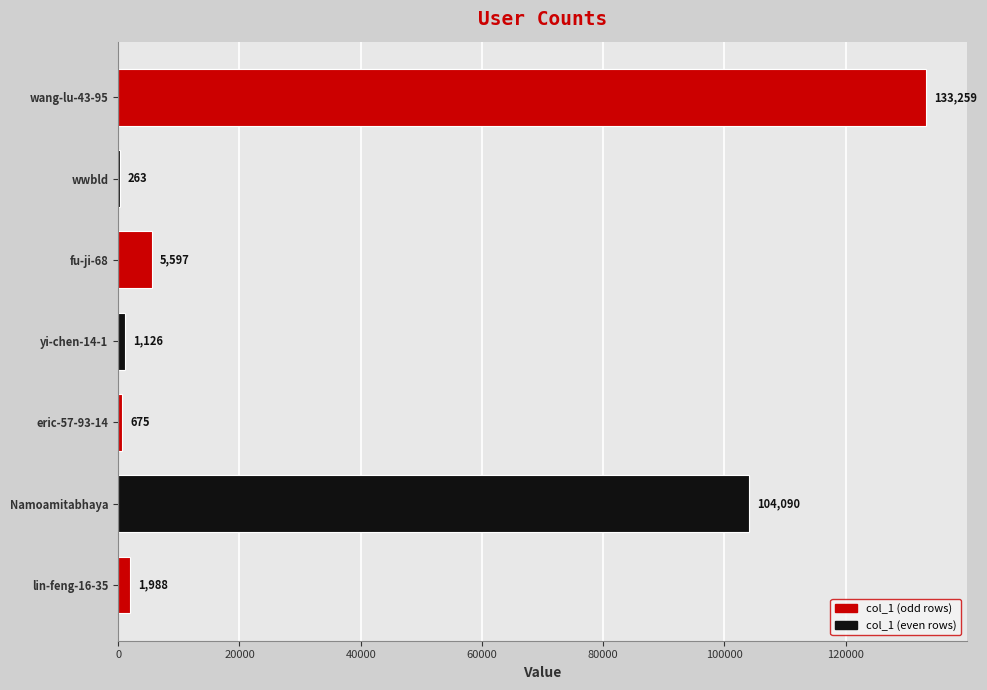

What is the minimum value shown in the chart?

263